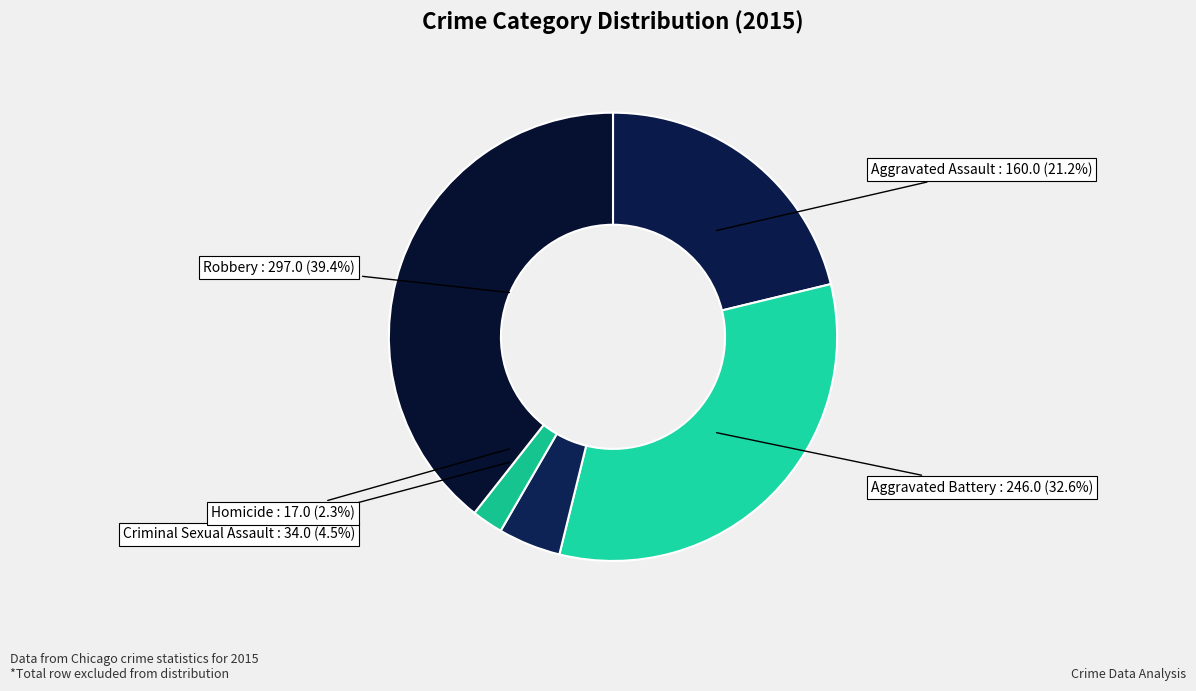

Rank the categories by value from lowest to highest.

Homicide, Criminal Sexual Assault, Aggravated Assault, Aggravated Battery, Robbery